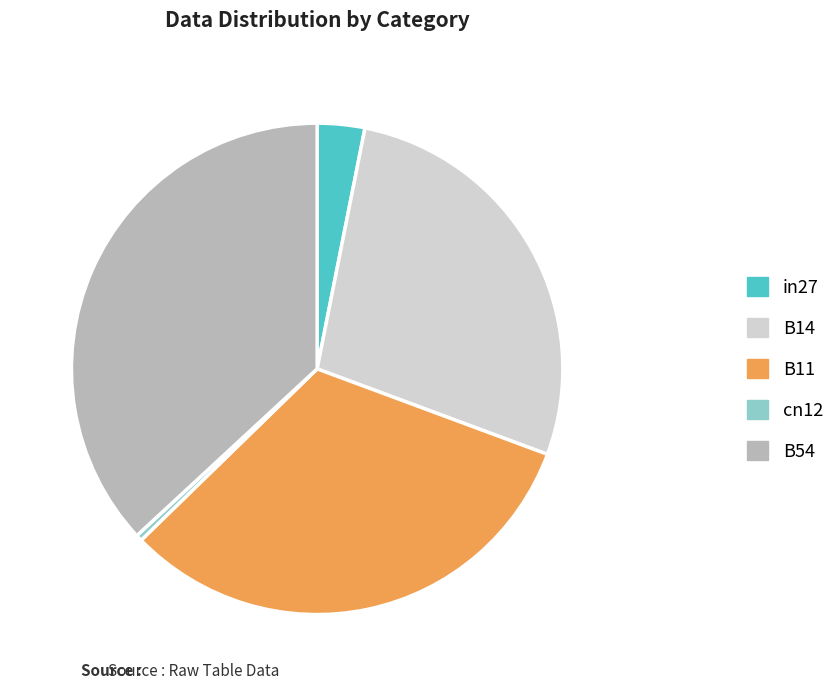

True or false: B11 accounts for 44% of the total.

False